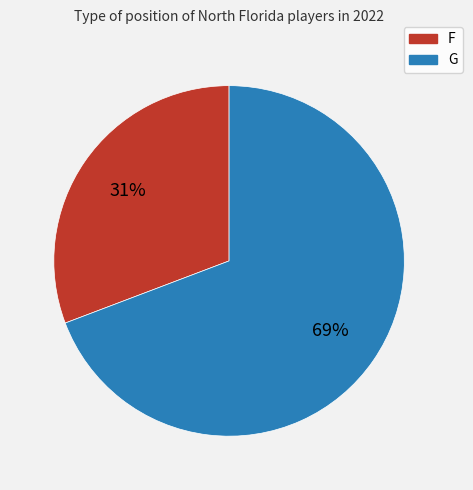

Rank the categories by value from highest to lowest.

G, F